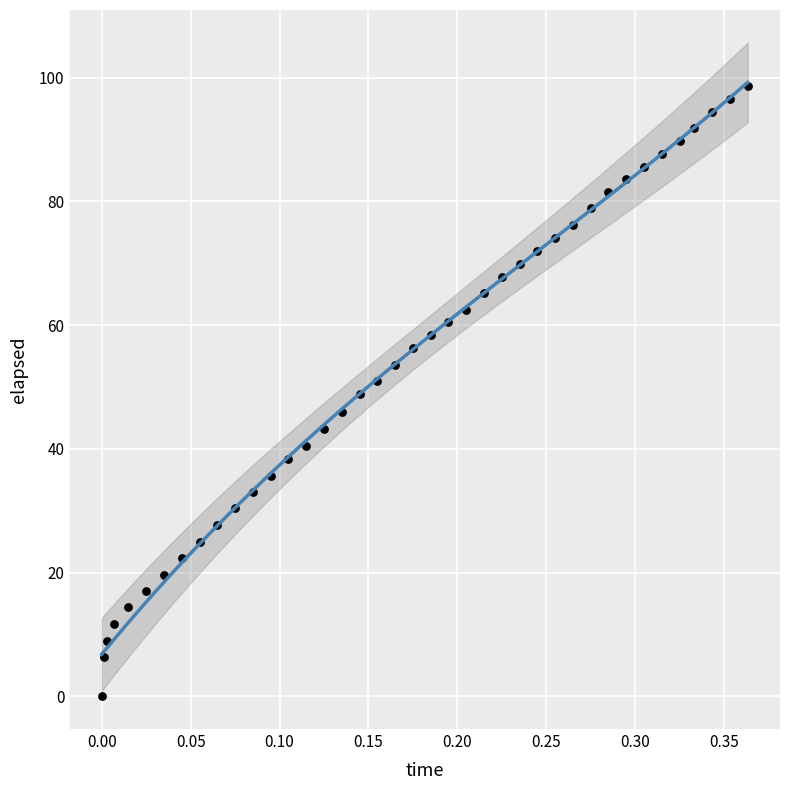

What is the range of X values (max minus min)?

0.4